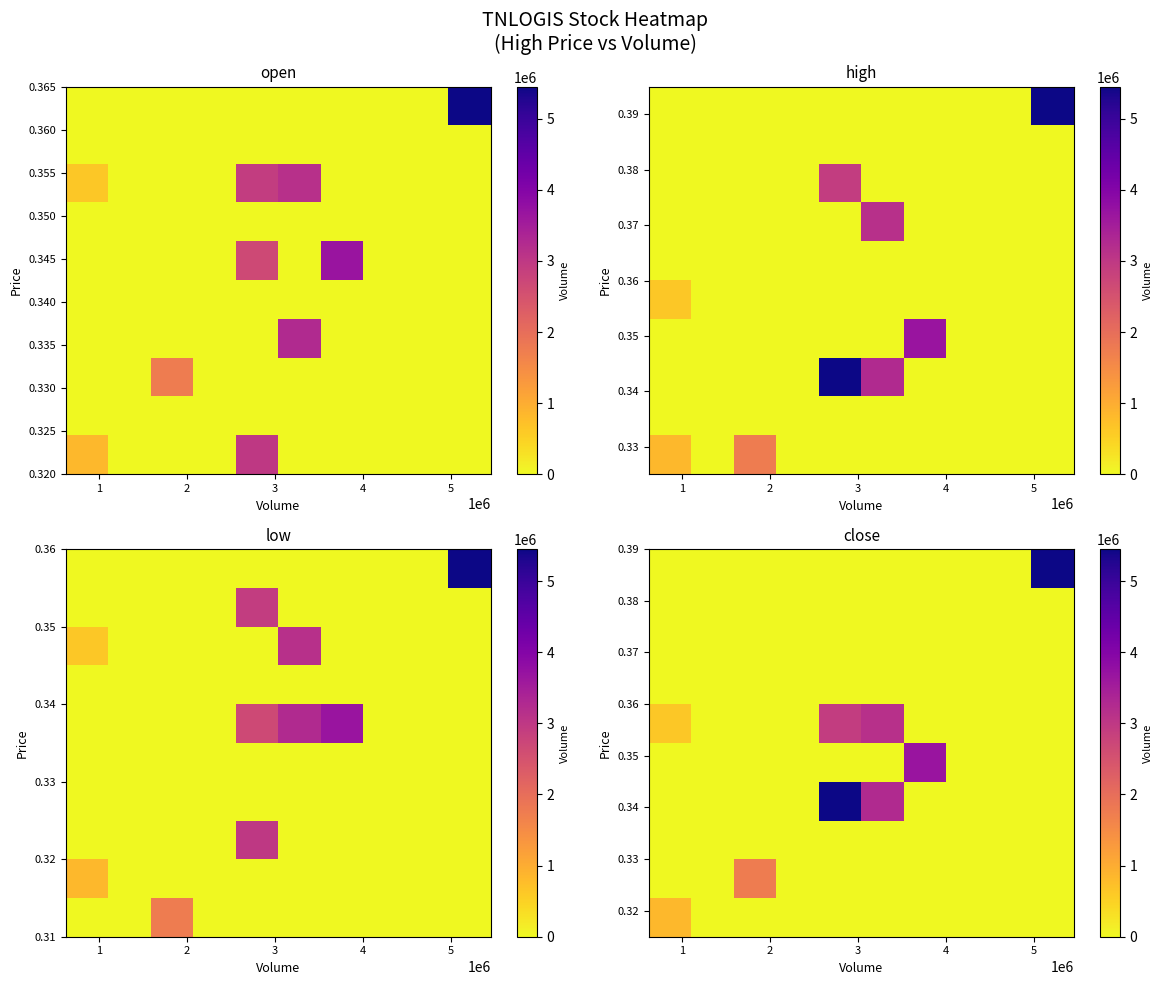

Count the number of data series in this chart.

10